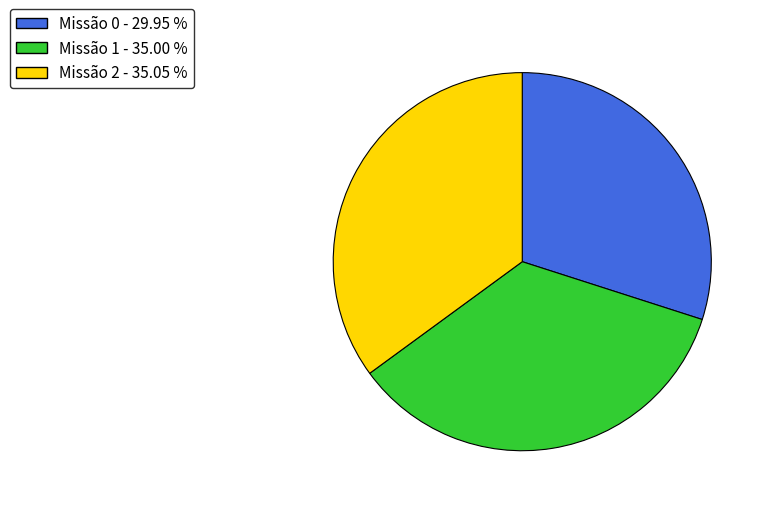

Is there a majority slice in this chart?

No